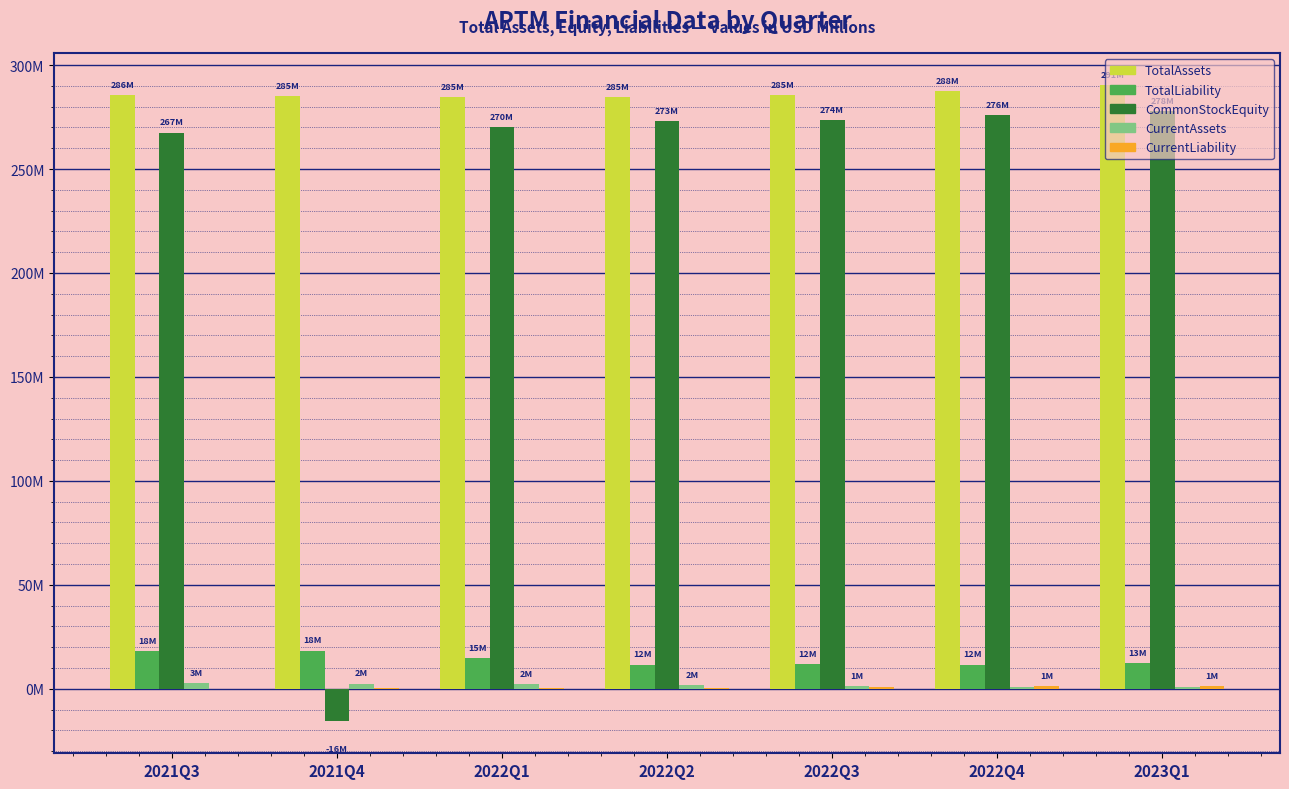

Does the chart contain stacked bars?

No